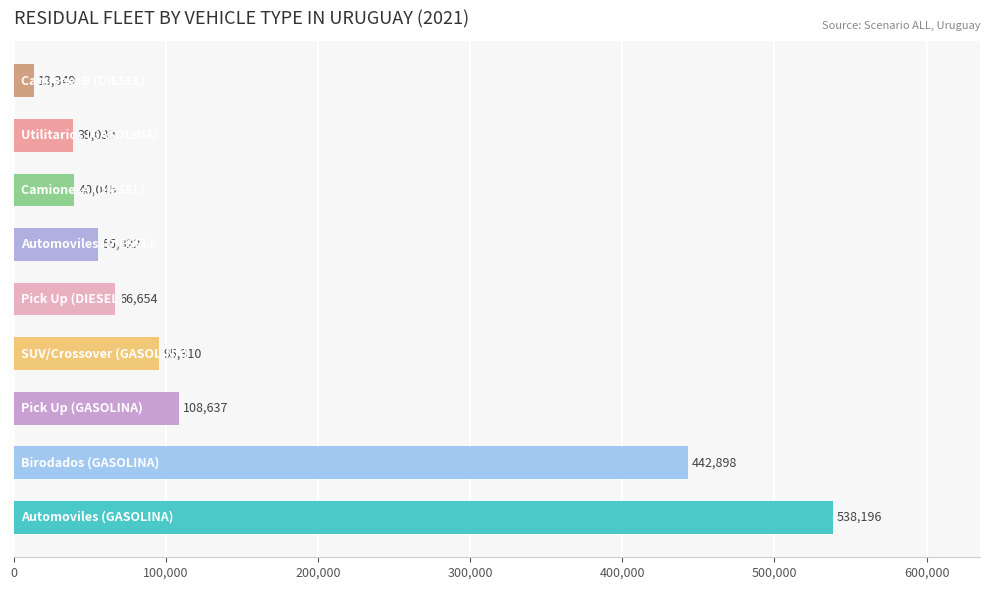

What is the maximum value shown in the chart?

538196